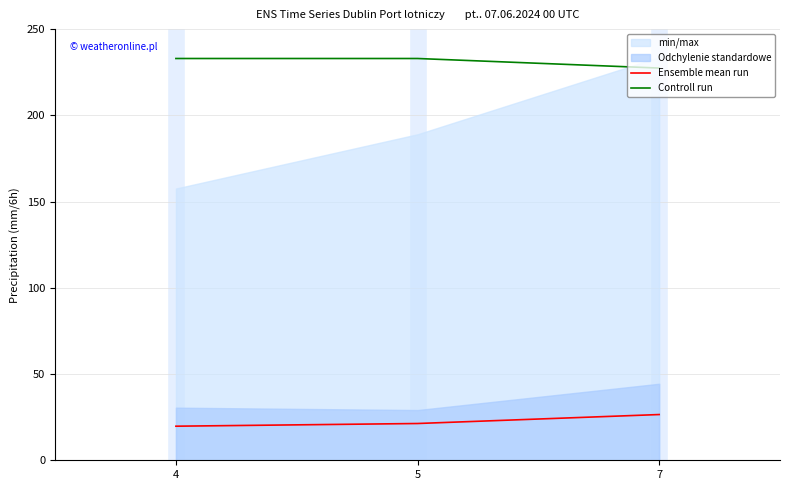

Does the chart have visible grid lines?

Yes